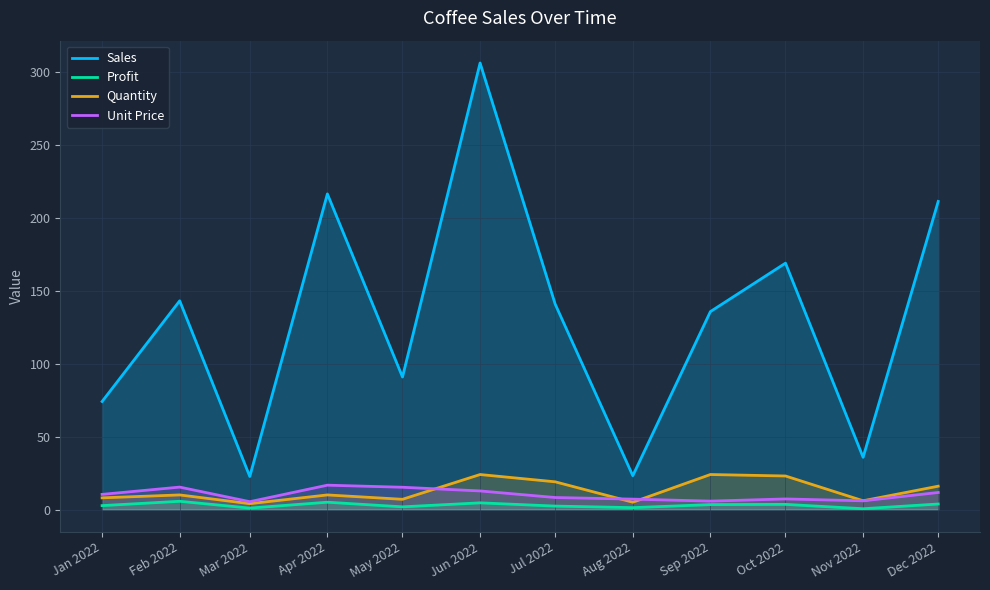

What is the sum of all Quantity values?

156.0